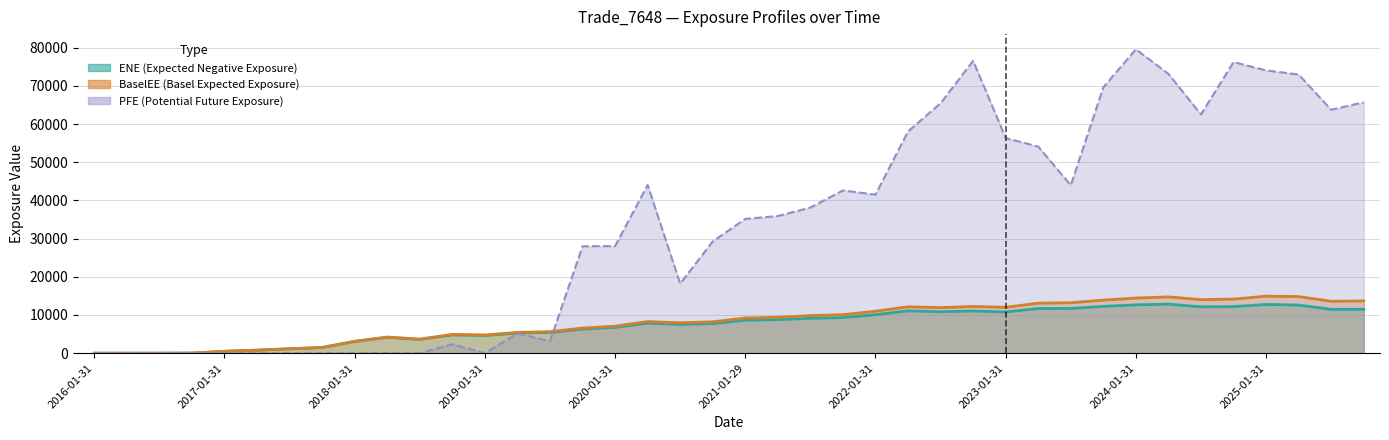

What is the label of the 37th point from the left?

2025-01-31